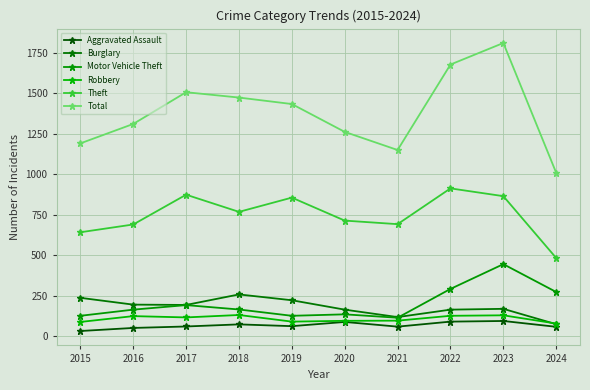

Rank the series by their maximum value, from lowest to highest.

Aggravated Assault, Robbery, Burglary, Motor Vehicle Theft, Theft, Total